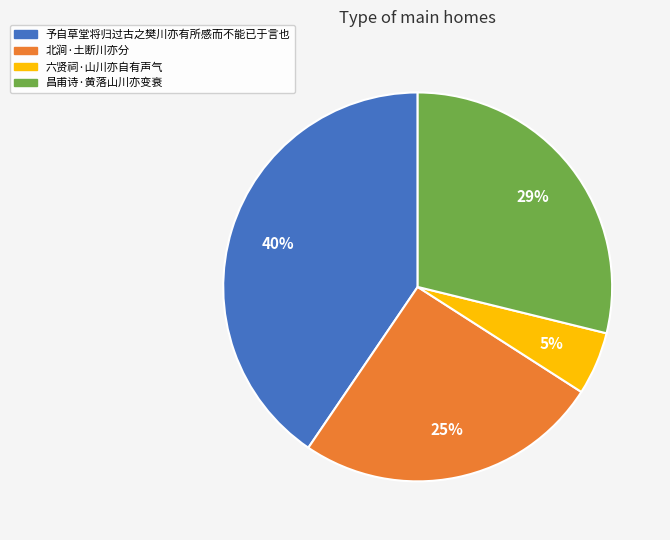

True or false: 予自草堂将归过古之樊川亦有所感而不能已于言也 accounts for 32% of the total.

False